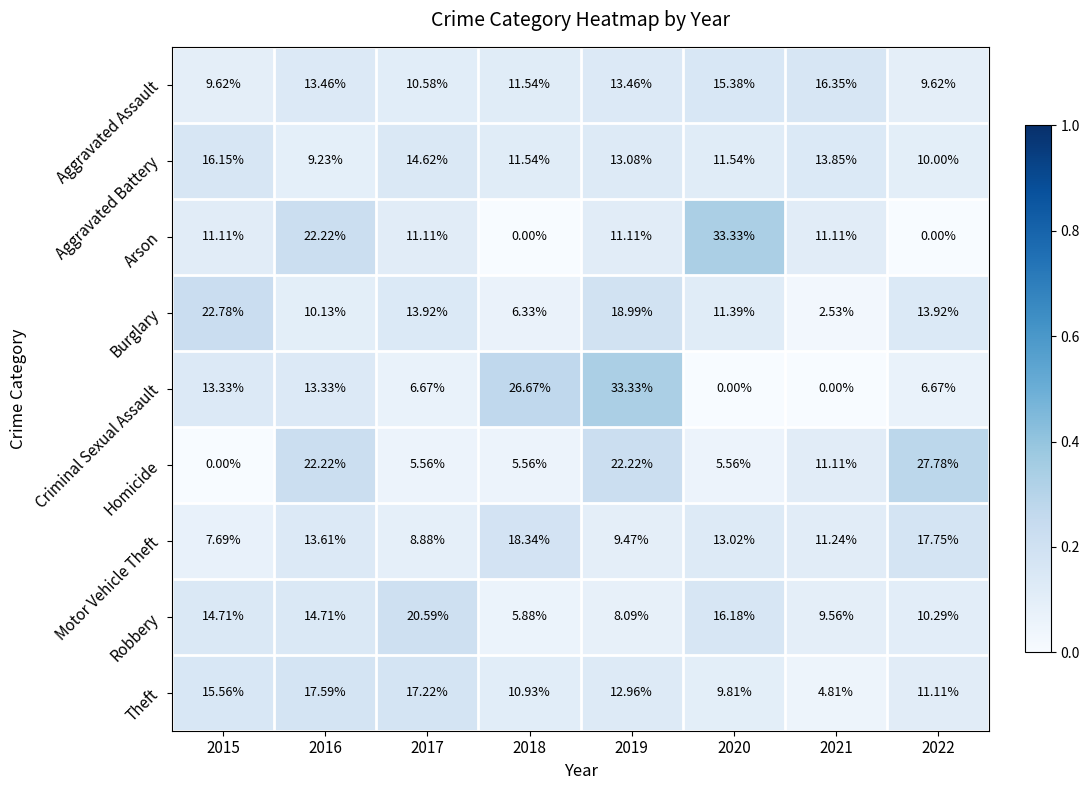

Which series changed the most between 2020 and 2021?

Arson